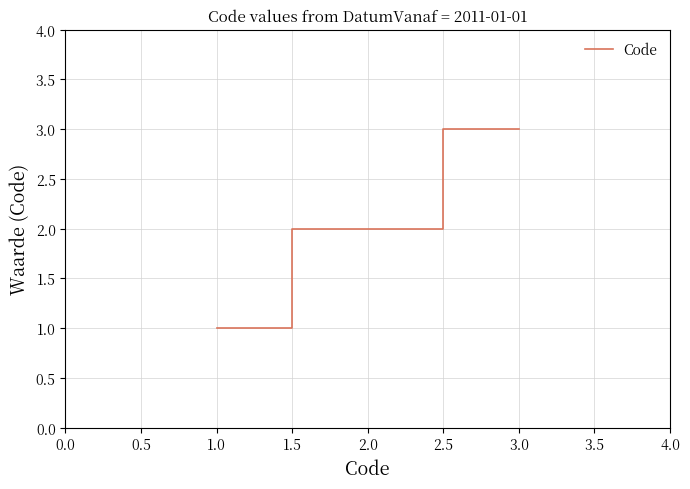

How many distinct data groups are displayed?

1